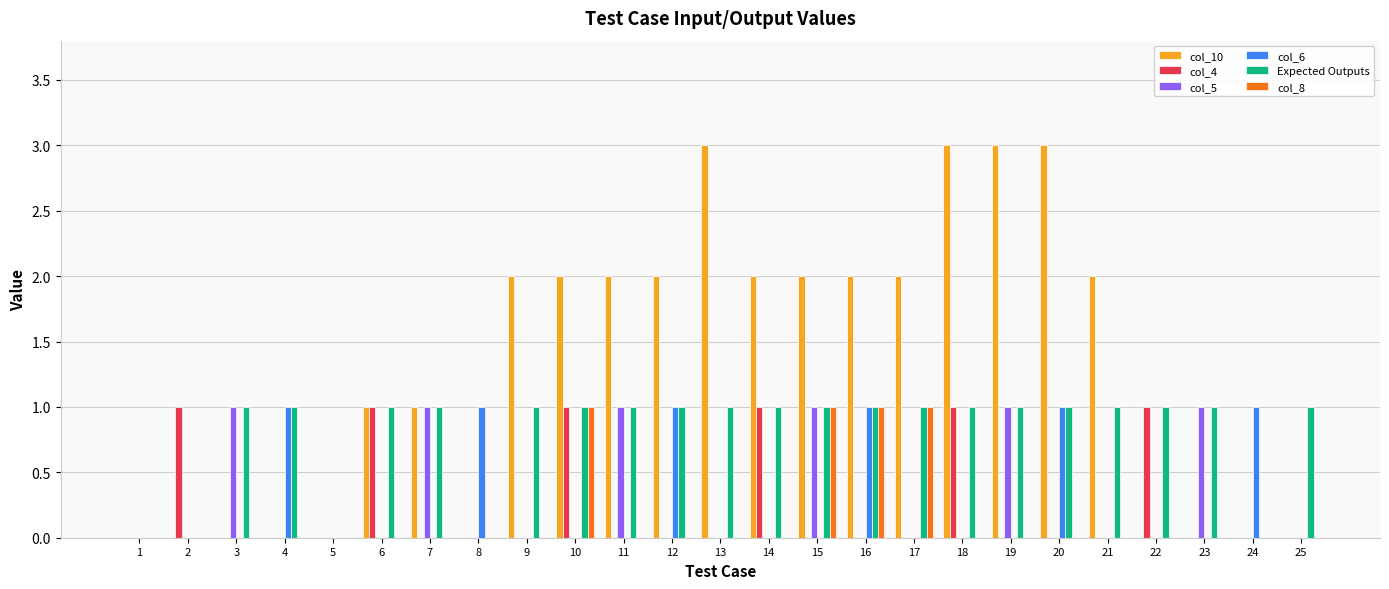

How many col_6 values are between 0 and 1?

25